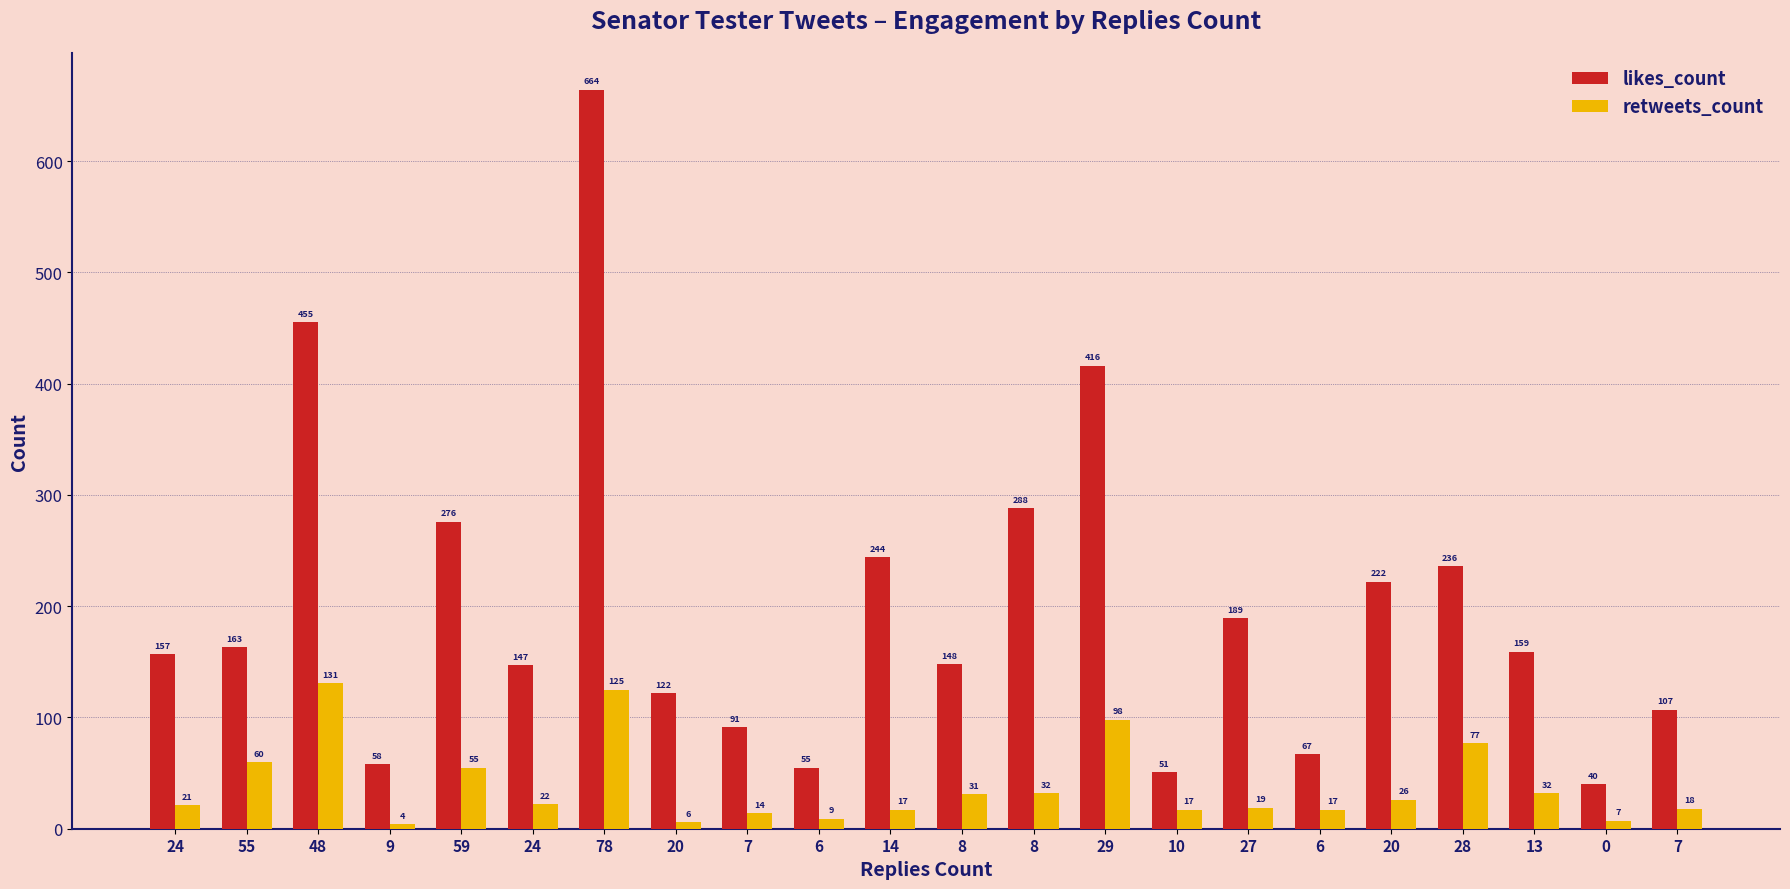

How many data points in likes_count are less than 159?

11